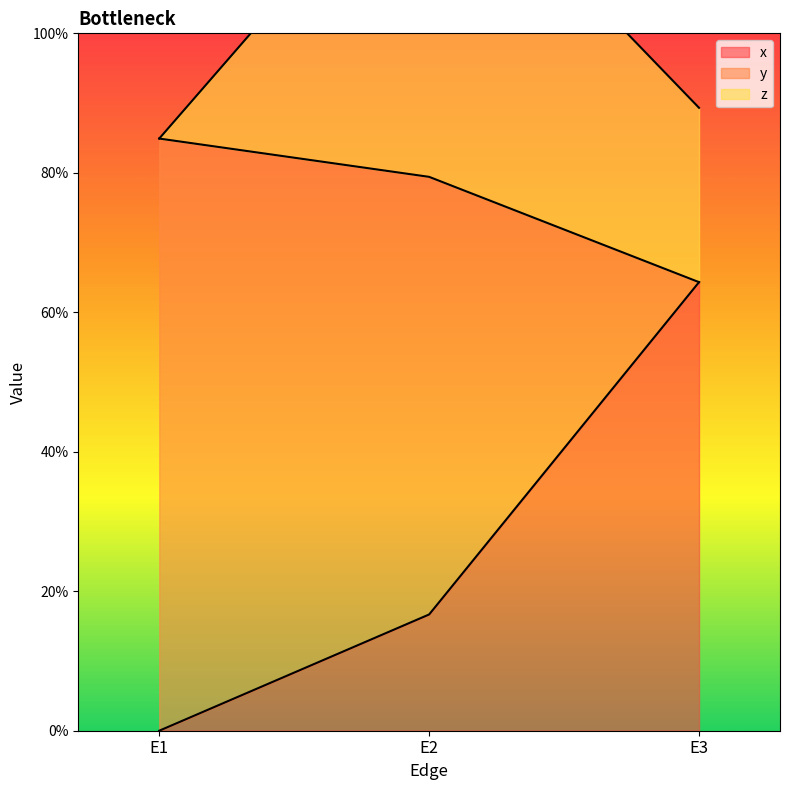

The y series shows 0.4 at E1. True or false?

False